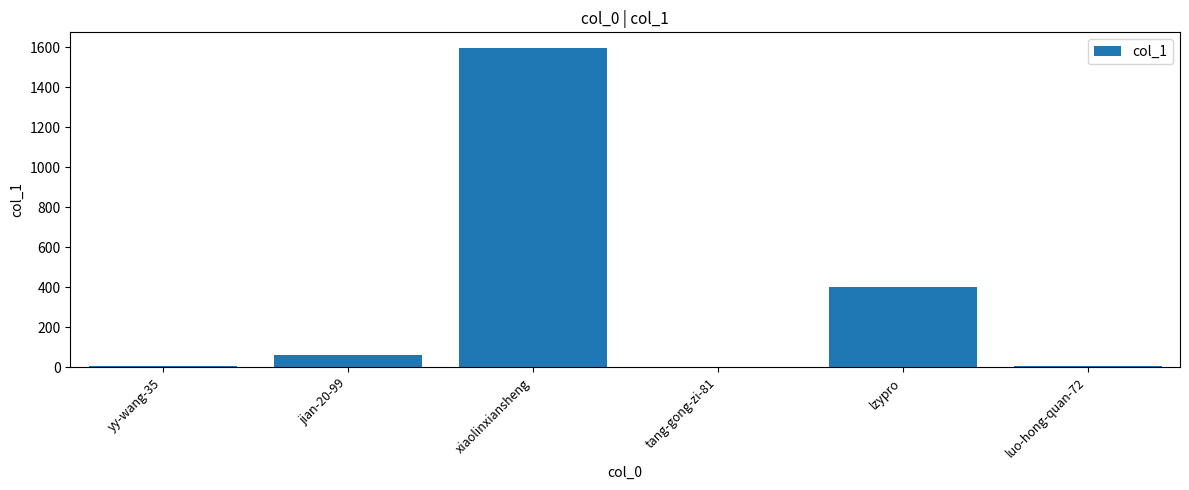

Which has a higher value, lzypro or jian-20-99?

lzypro